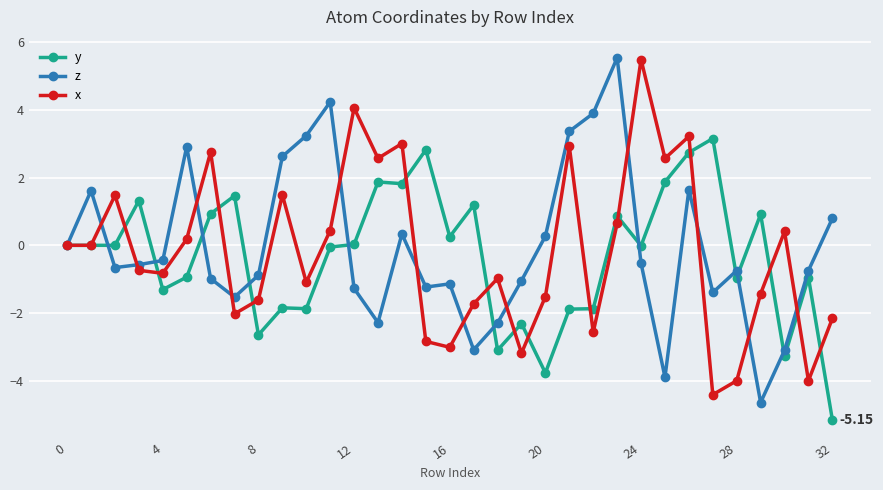

List the series in order of their overall mean, lowest first.

y, x, z